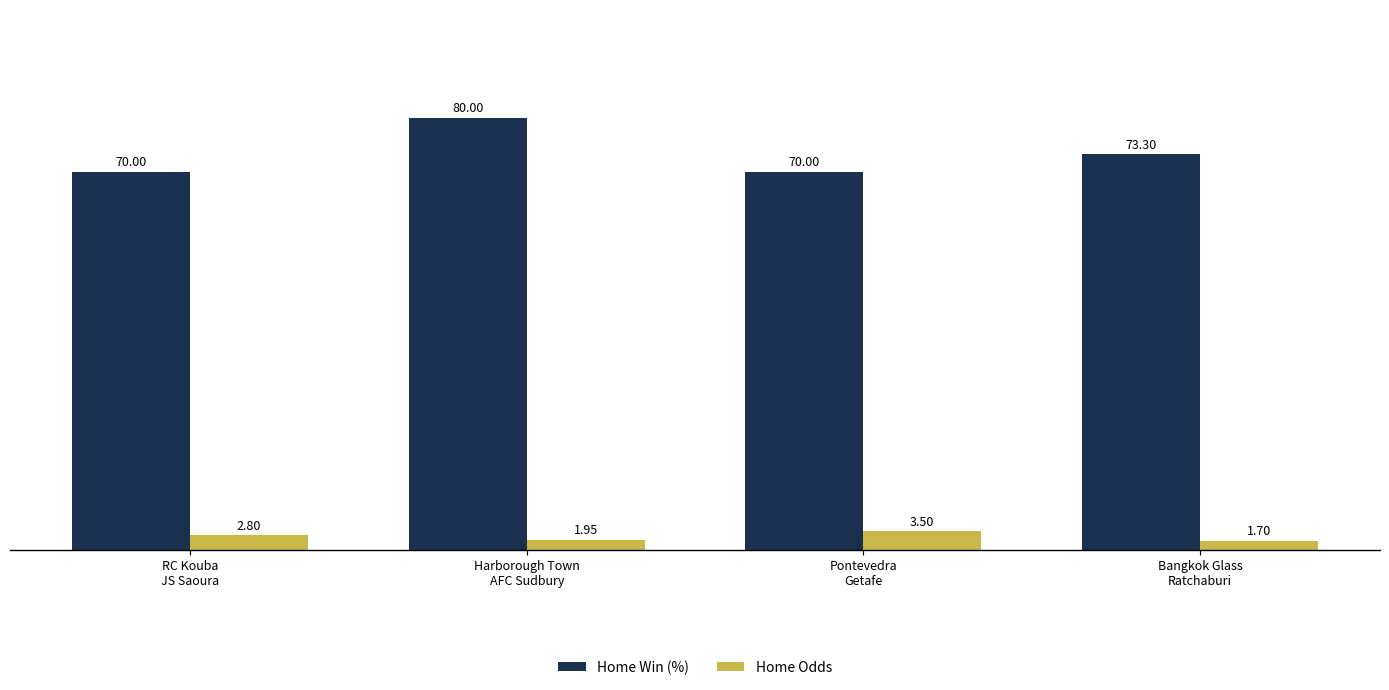

What is the label of the 2nd bar from the left?

Harborough Town
AFC Sudbury